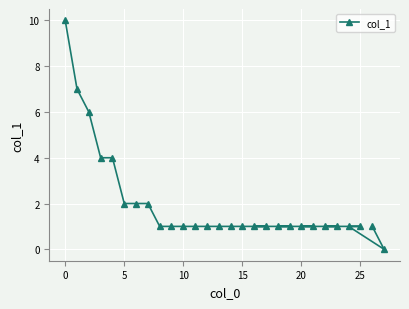

What is the difference between the second highest and minimum values?

7